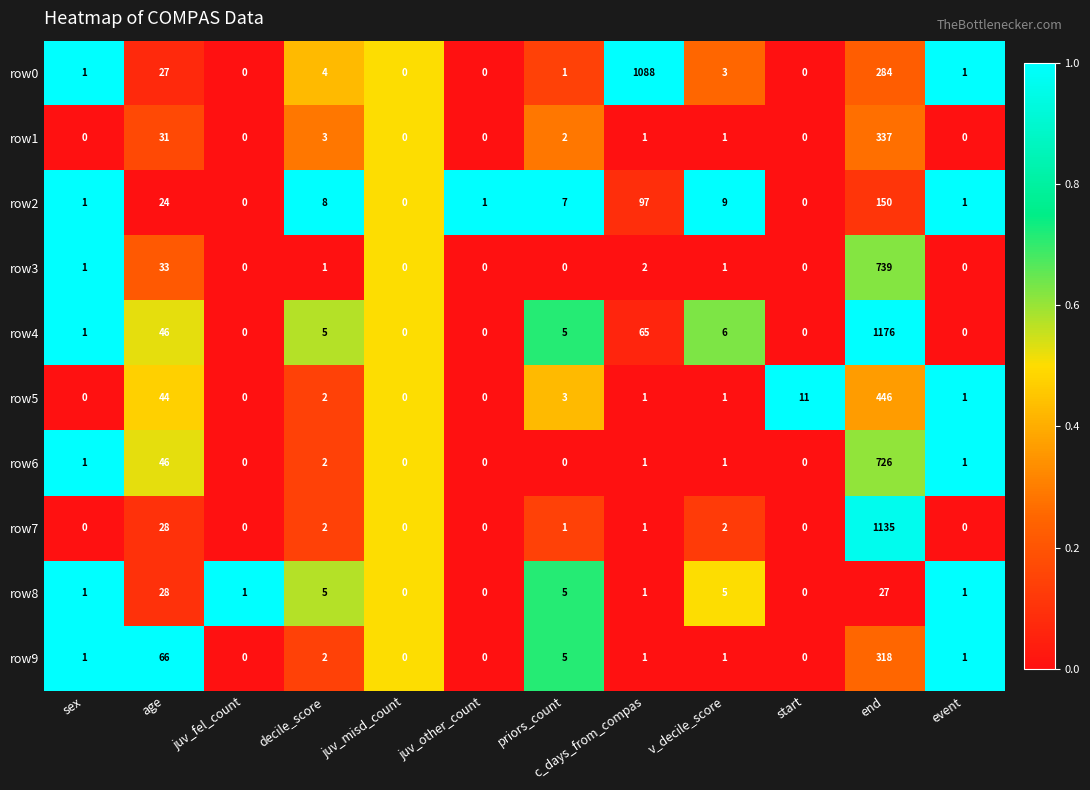

What is the average value of the row4 series?

109